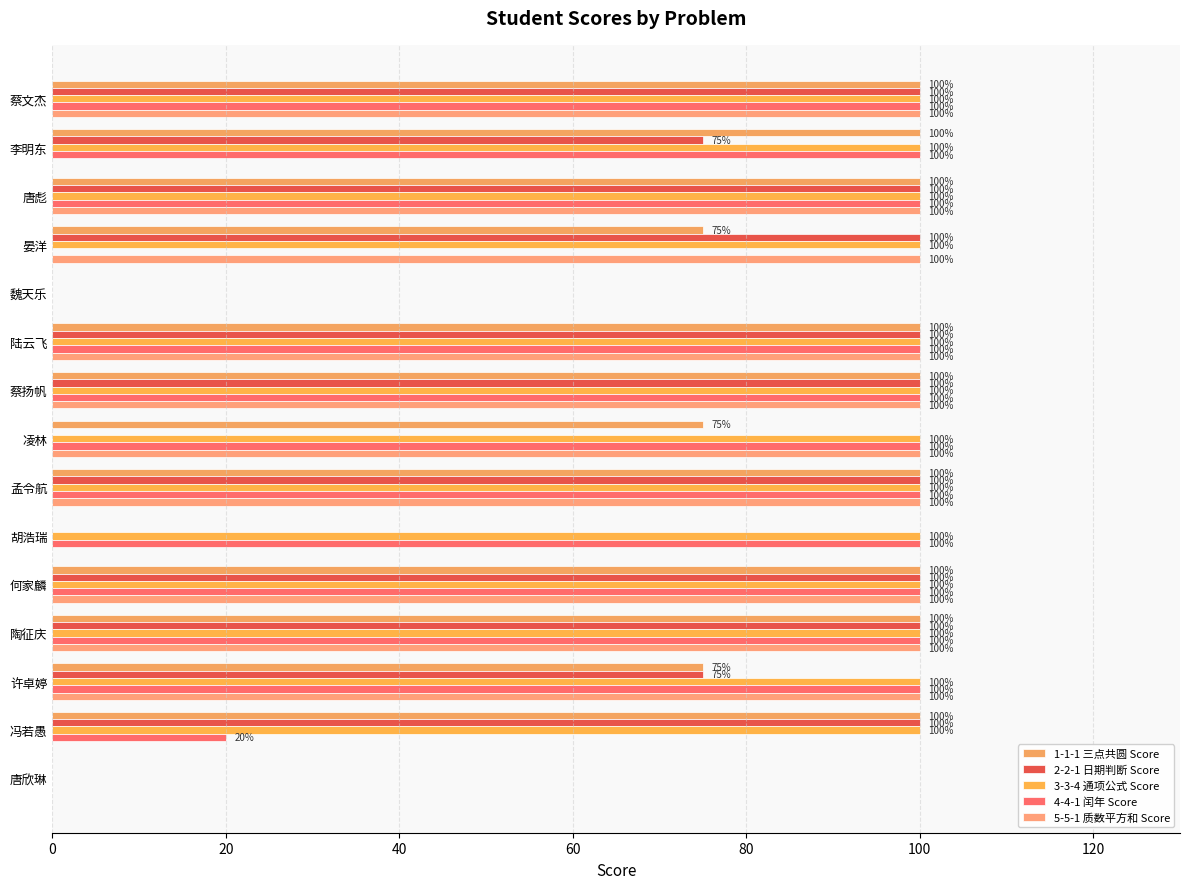

How many series are shown in this chart?

5